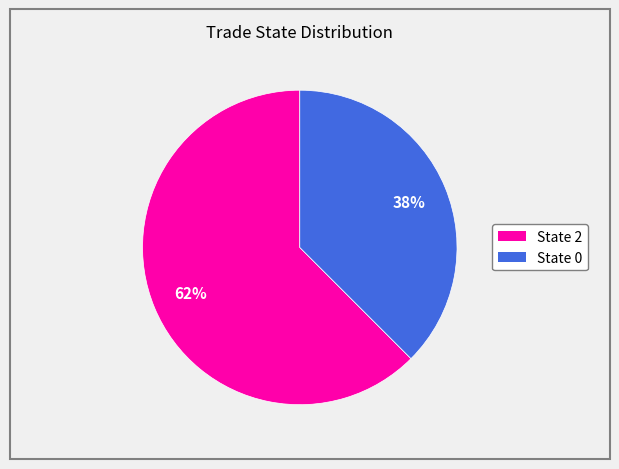

Count the number of slices in the pie.

2